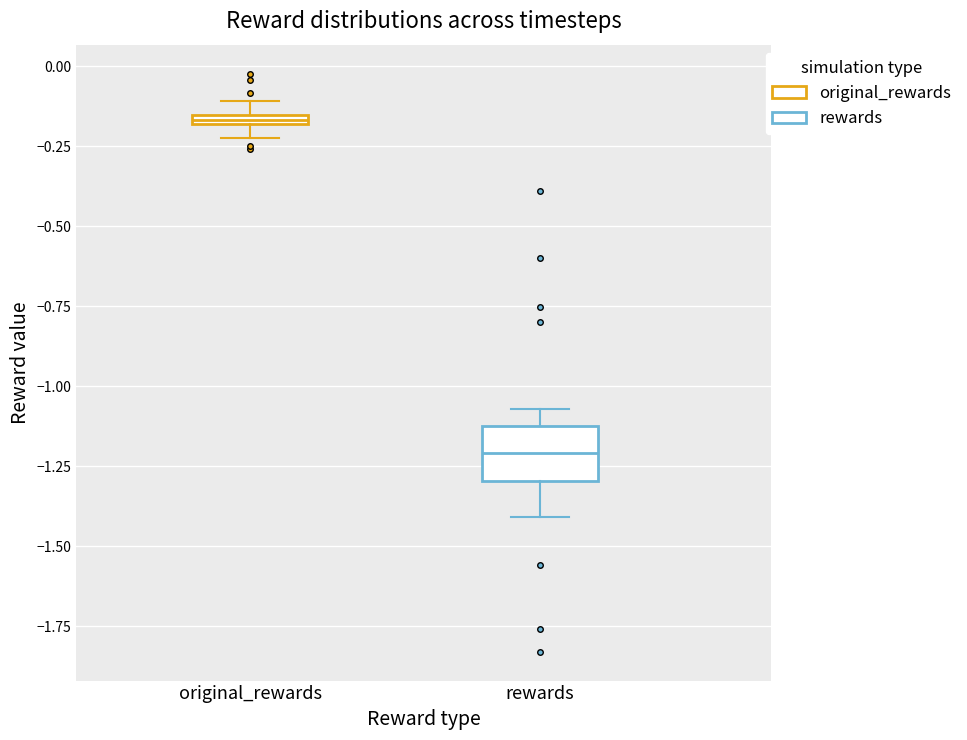

Which box is the tallest, from its lower edge to its upper edge?

rewards